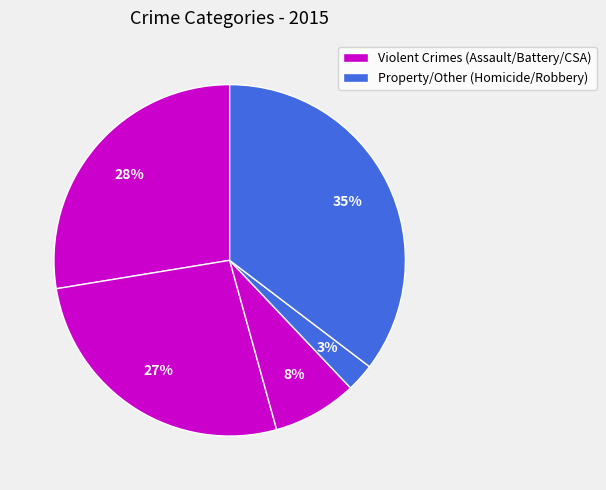

How many slices are in this pie chart?

5